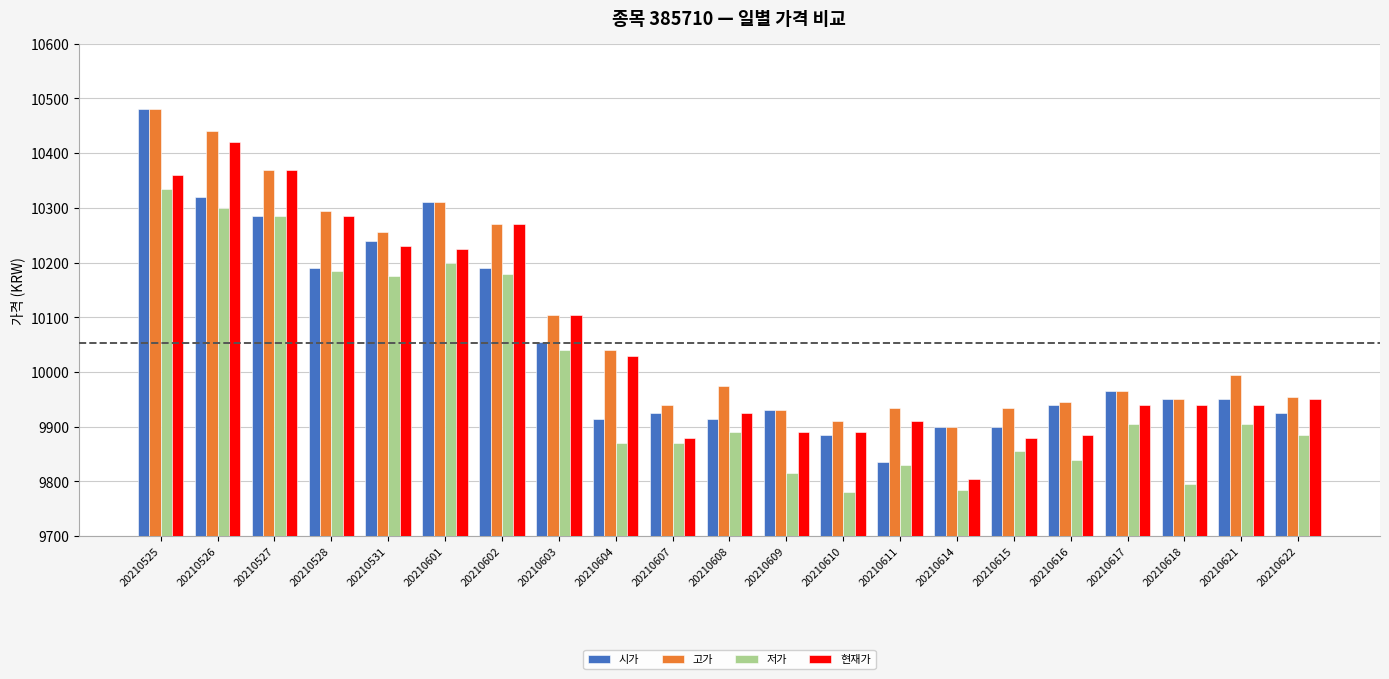

What are all the series names shown in the legend?

시가, 고가, 저가, 현재가